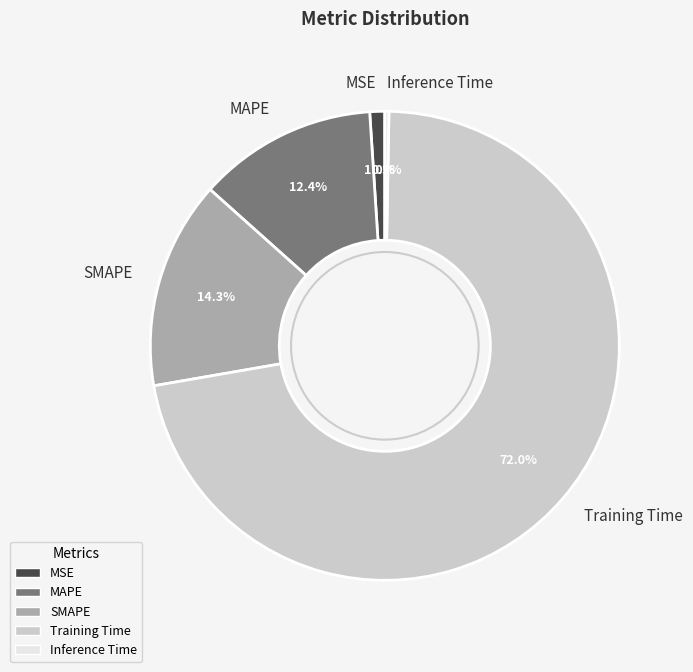

Rank the categories by value from highest to lowest.

Training Time, SMAPE, MAPE, MSE, Inference Time